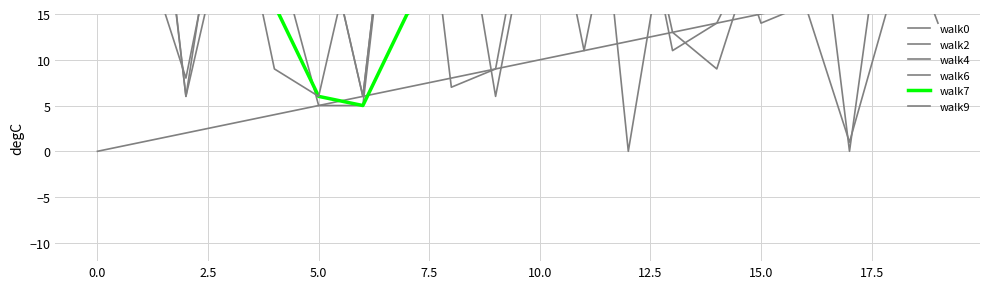

The walk4 series shows 44 at 17. True or false?

True